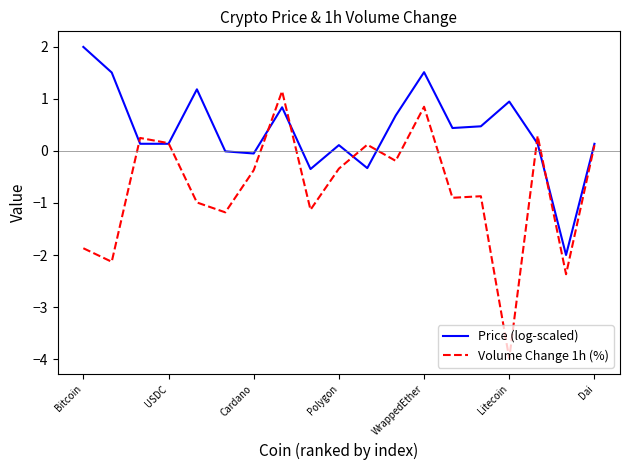

What is the sum of all Price (log-scaled) values?

7.5